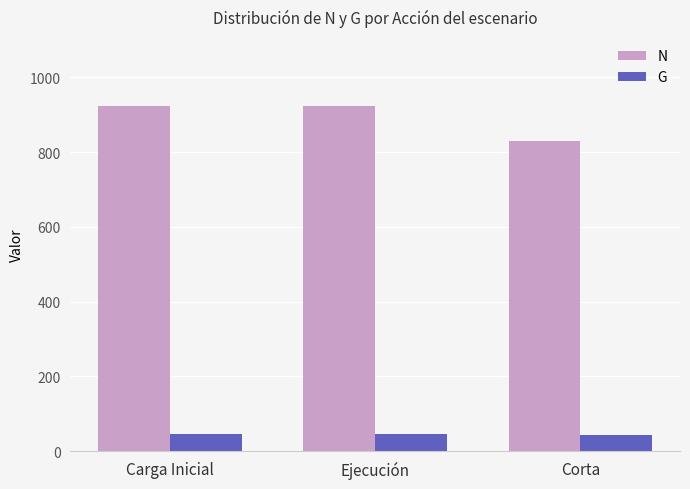

Count the number of categories in the chart.

3